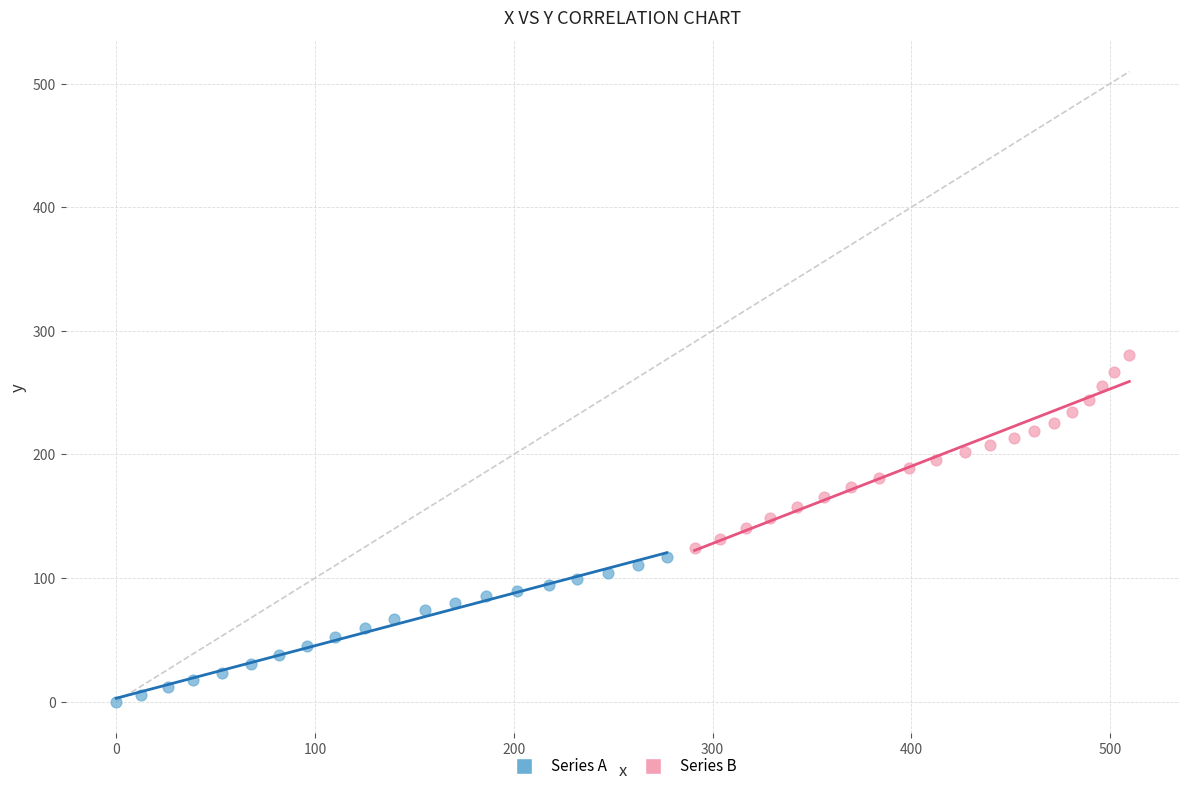

Which series reaches the maximum Y coordinate?

Series B